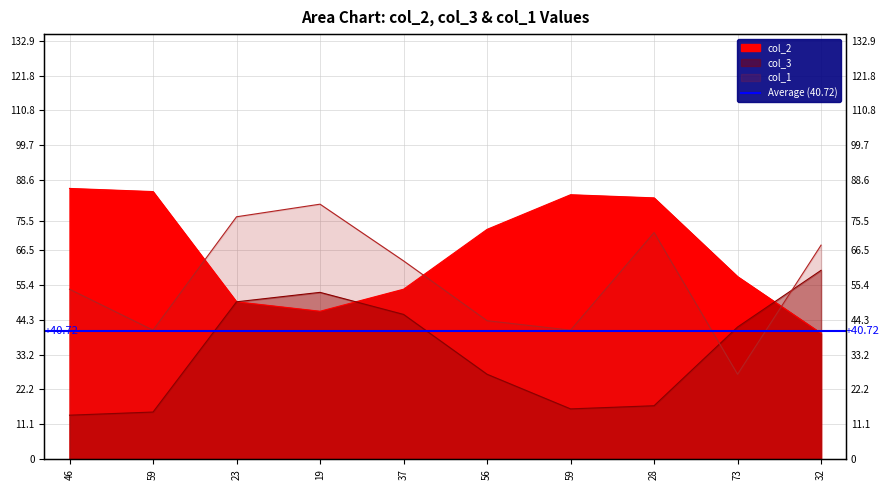

After their last crossing, which series has the higher values: col_1 or col_2?

col_1